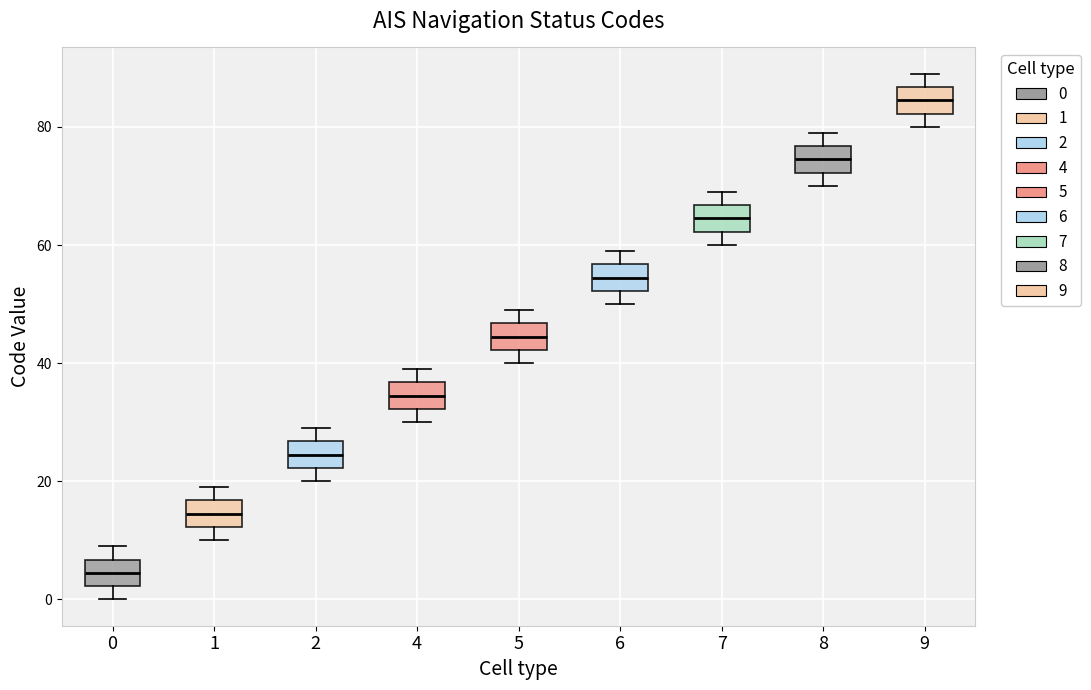

Reading left to right, transcribe this box plot: for each box, give where its median line is, the range the box spans, and where its two whiskers end, as read against the y-axis. The values are not printed on the chart, so give them approximately, as read against the axis.

0: median 4, box 2 to 6, whiskers 0 to 10
1: median 14, box 12 to 16, whiskers 10 to 20
2: median 24, box 22 to 26, whiskers 20 to 30
4: median 34, box 32 to 36, whiskers 30 to 40
5: median 44, box 42 to 46, whiskers 40 to 50
6: median 54, box 52 to 56, whiskers 50 to 60
7: median 64, box 62 to 66, whiskers 60 to 70
8: median 74, box 72 to 76, whiskers 70 to 80
9: median 84, box 82 to 86, whiskers 80 to 90